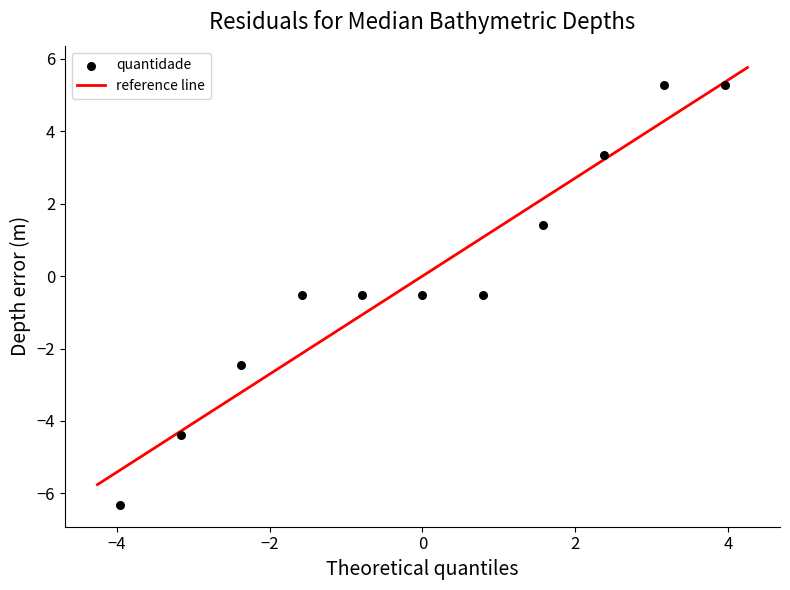

What is the range of Y values (max minus min)?

11.6